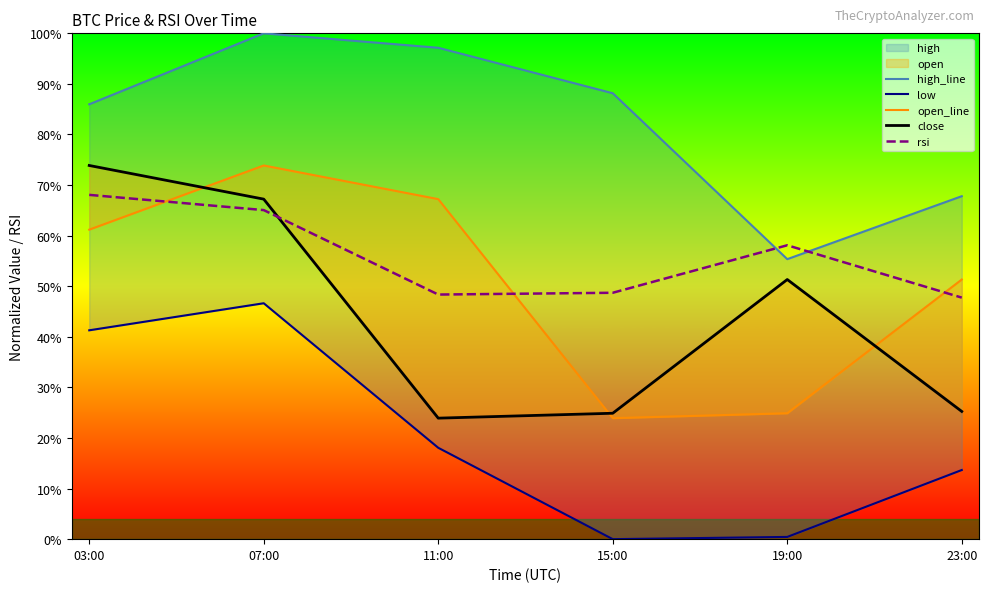

What is the difference between the second highest and second lowest values in the low series?

40.8